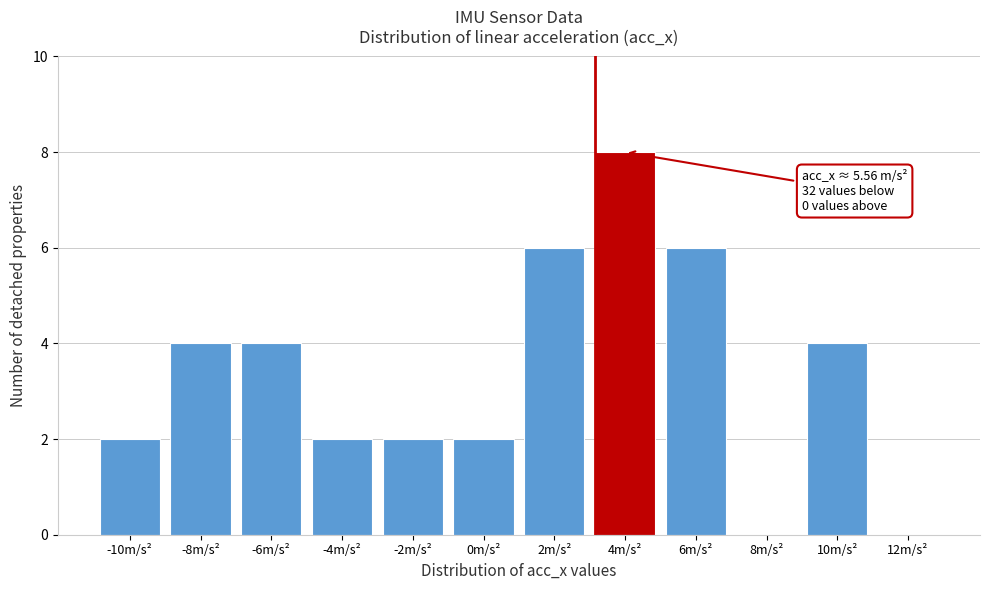

Reading left to right, list all the values displayed in this chart.

-10m/s²=2	-8m/s²=4	-6m/s²=4	-4m/s²=2	-2m/s²=2	0m/s²=2	2m/s²=6	4m/s²=8	6m/s²=6	8m/s²=0	10m/s²=4	12m/s²=0